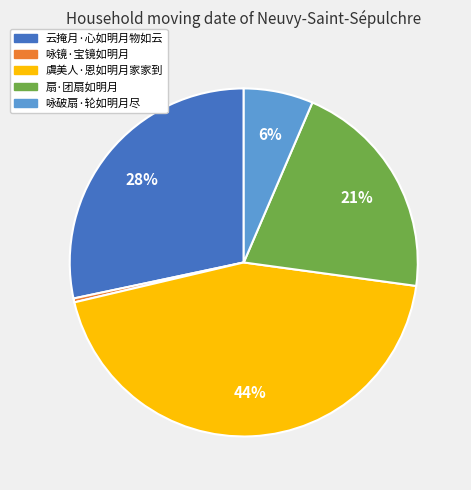

Is it true that 云掩月·心如明月物如云 is 38% of the pie?

False